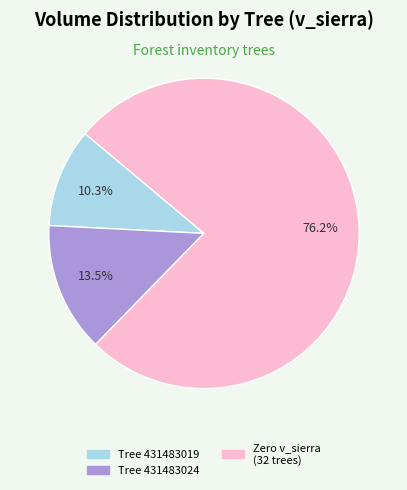

Is there any slice that represents more than half of the pie?

Yes